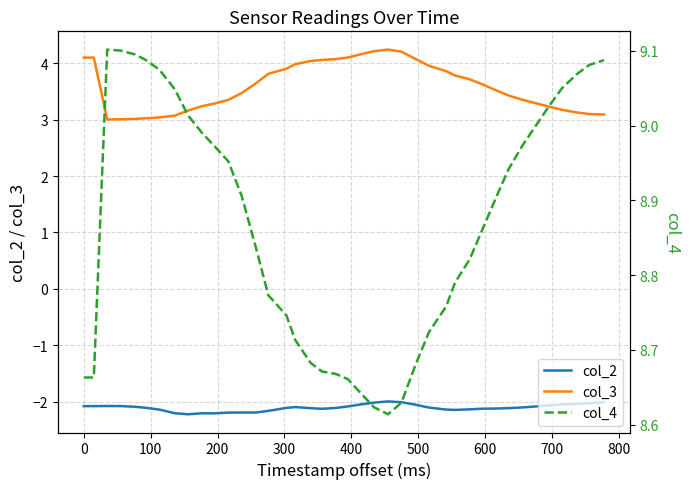

True or false: col_2 and col_3 intersect in this chart.

False